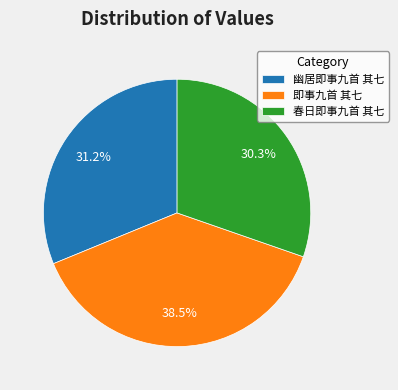

Does 幽居即事九首 其七 represent more than half of the total?

No